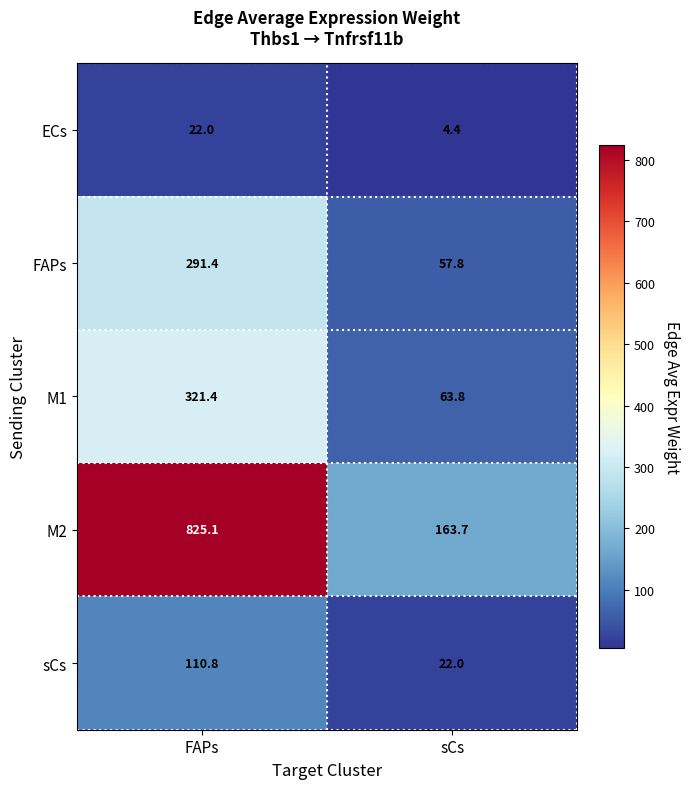

The value of M1 at FAPs is 422.8. True or false?

False